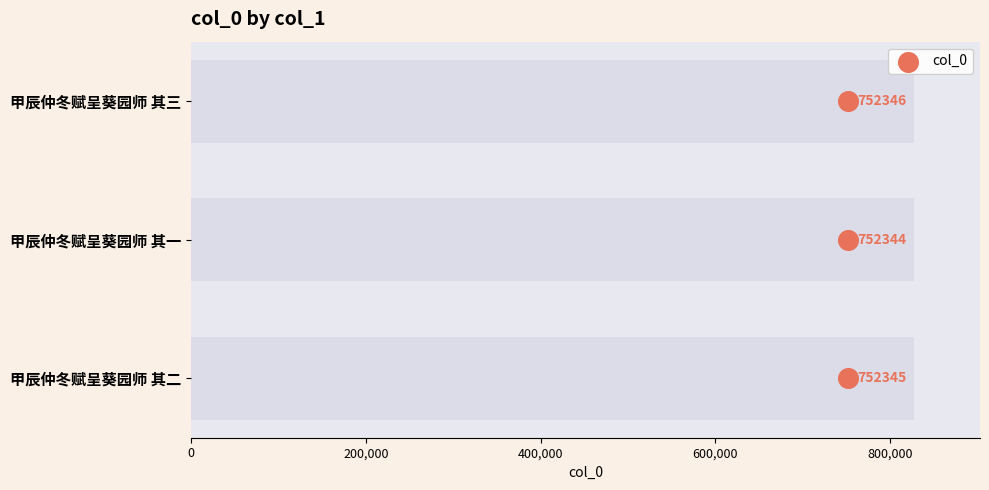

Which has a higher value, 0 or 400,000?

400,000